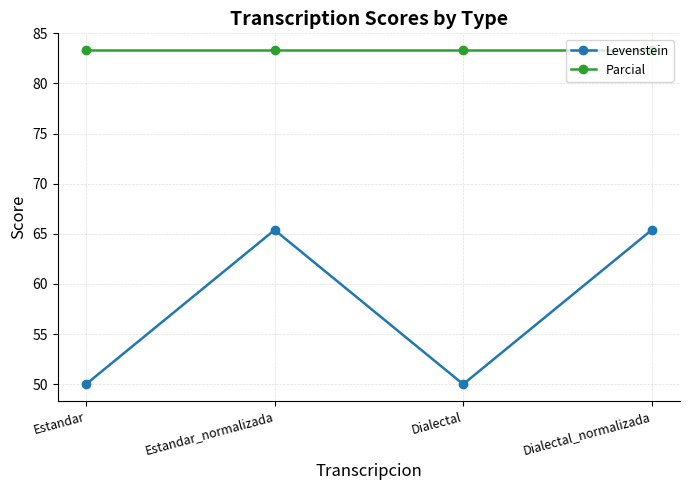

Reading left to right, extract all data points from this chart.

Levenstein: Estandar=50.0	Estandar_normalizada=65.4	Dialectal=50.0	Dialectal_normalizada=65.4
Parcial: Estandar=83.3	Estandar_normalizada=83.3	Dialectal=83.3	Dialectal_normalizada=83.3